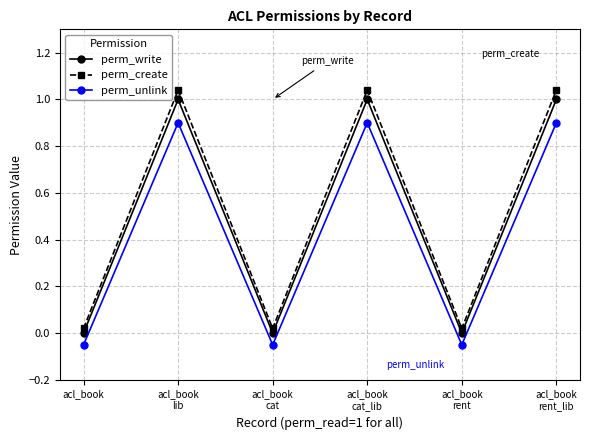

At how many categories does at least one series exceed 0?

6